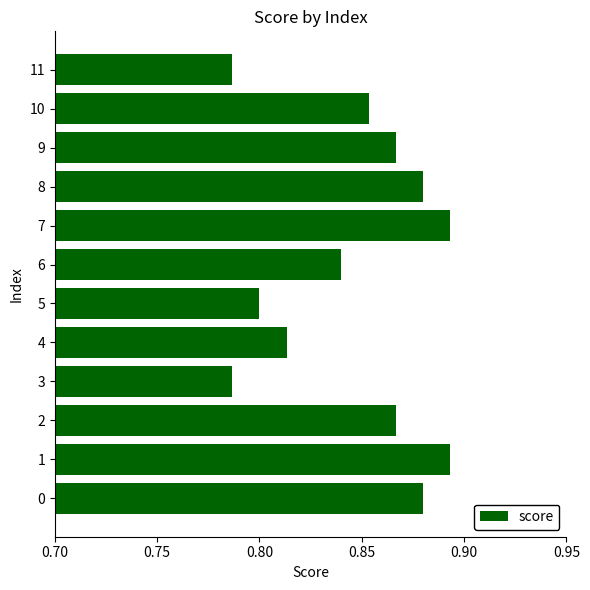

What is the sum of the values at 6 and 0?

1.7